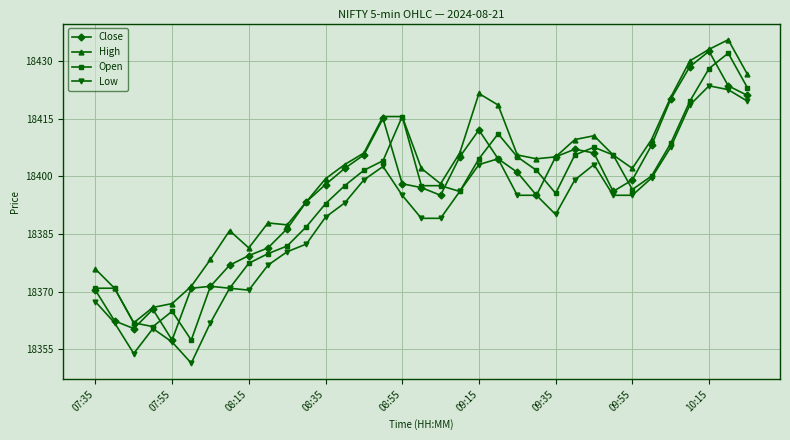

What is the value of the Open point at the 8th from the left?

18370.9